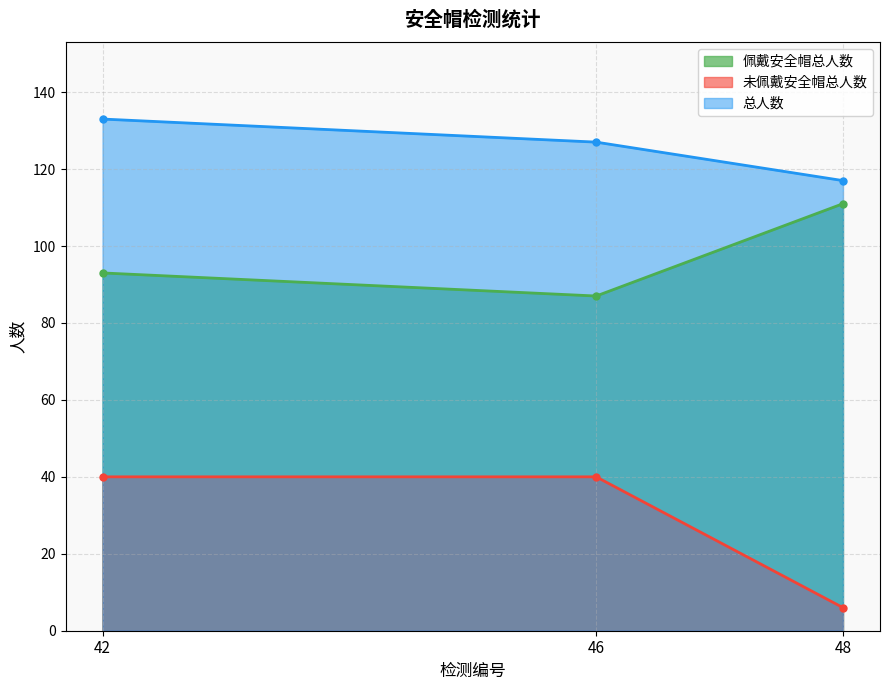

Between 46 and 48, which is larger?

48